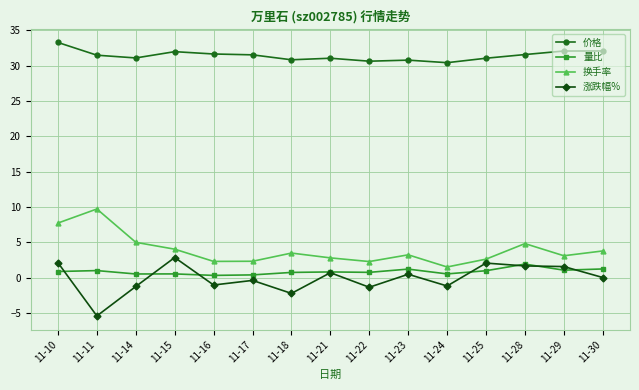

What is the sum of the 换手率 values at 11-22 and 11-30?

6.1